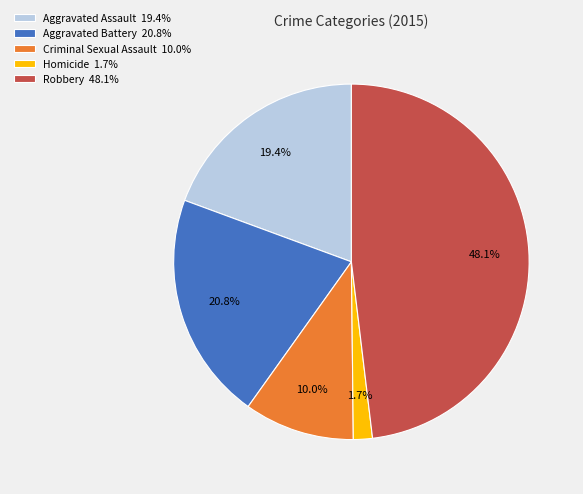

To the nearest percent, what percentage of the pie is Aggravated Battery?

21%